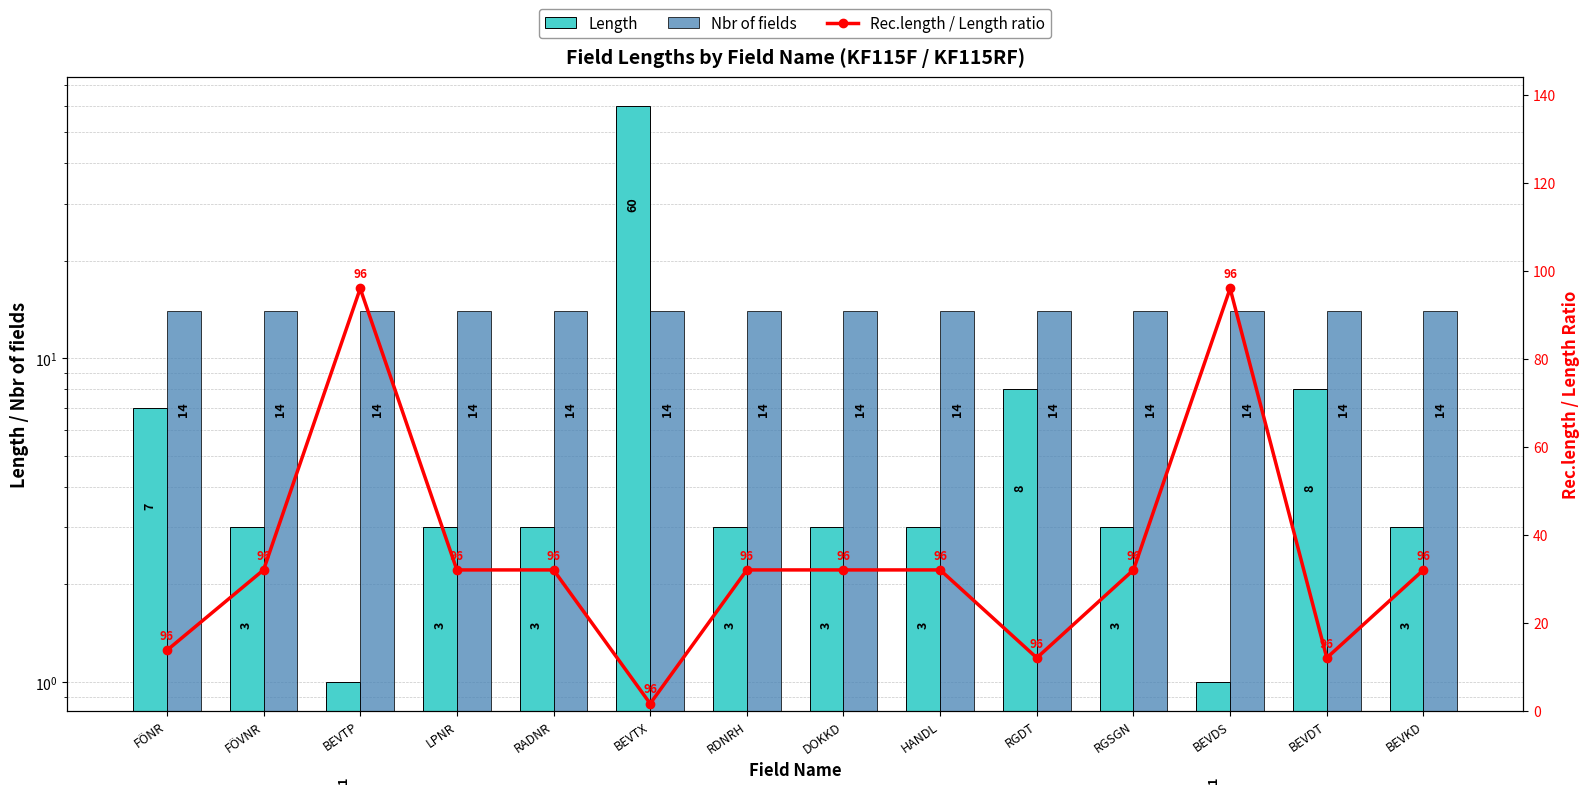

Which series has the largest range (max minus min)?

Rec.length / Length ratio